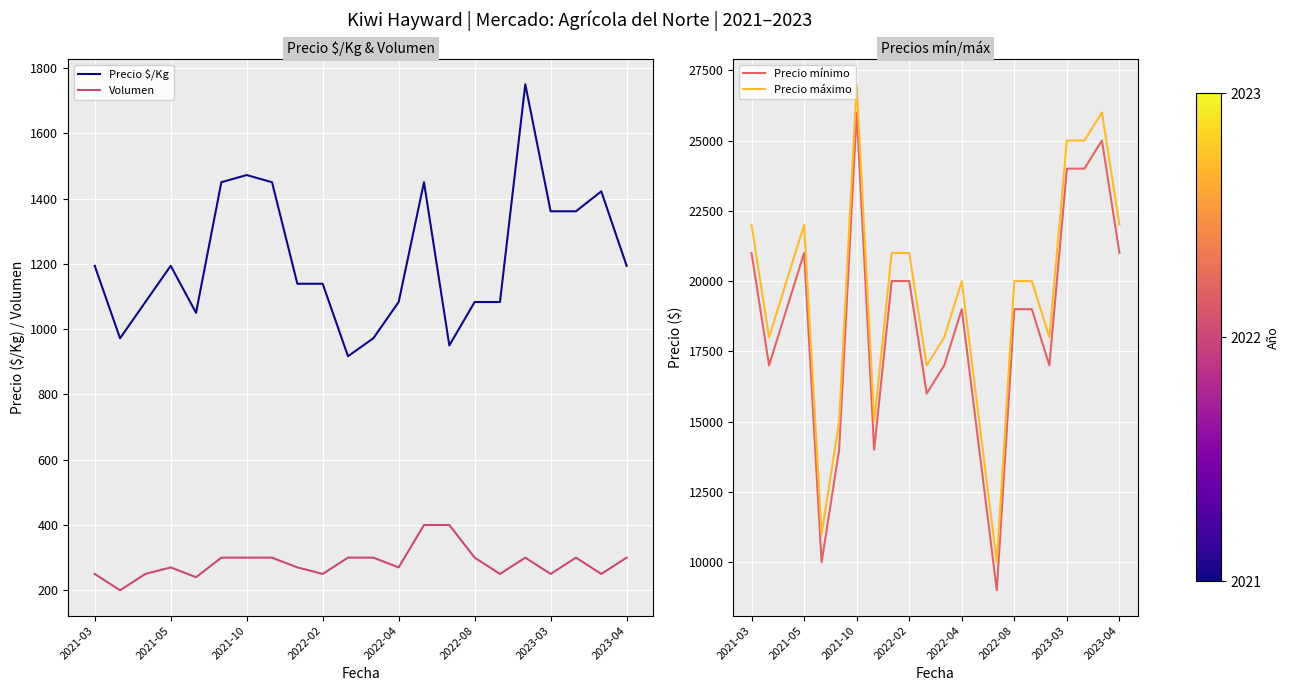

What is the highest value of the Precio $/Kg series?

1750